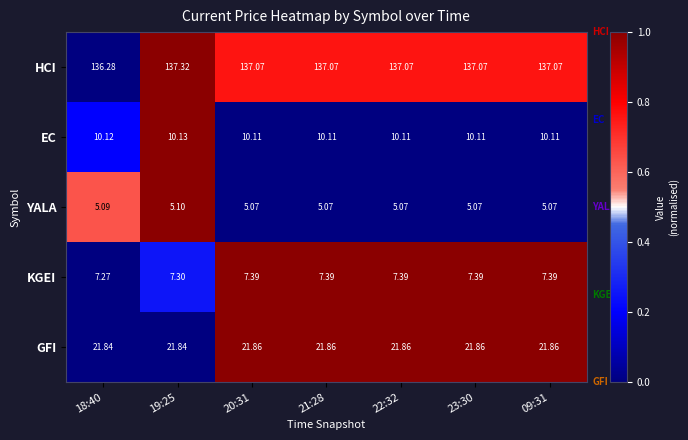

List the series in order of their peak value, lowest first.

YALA, KGEI, EC, GFI, HCI